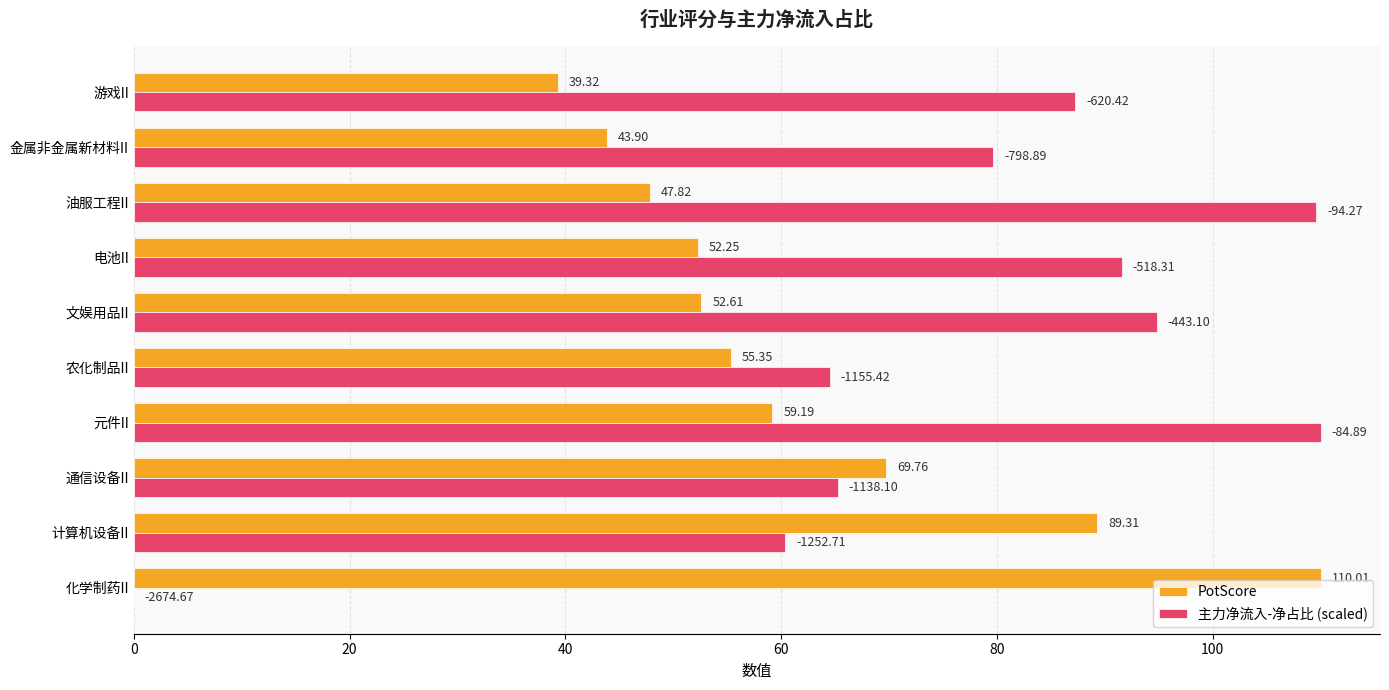

Where is 主力净流入-净占比 (scaled) nearest to the value 55?

计算机设备II